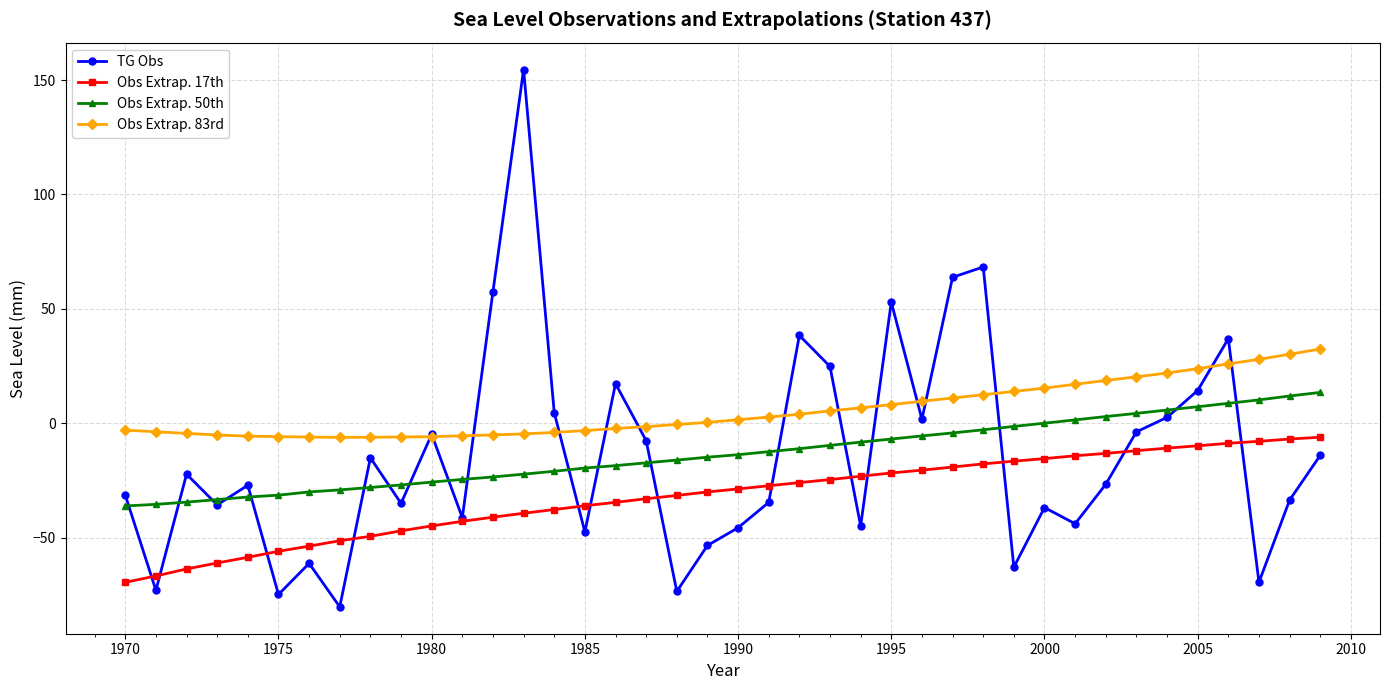

What is the value of the Obs Extrap. 17th point at the 25th from the left?

-23.2